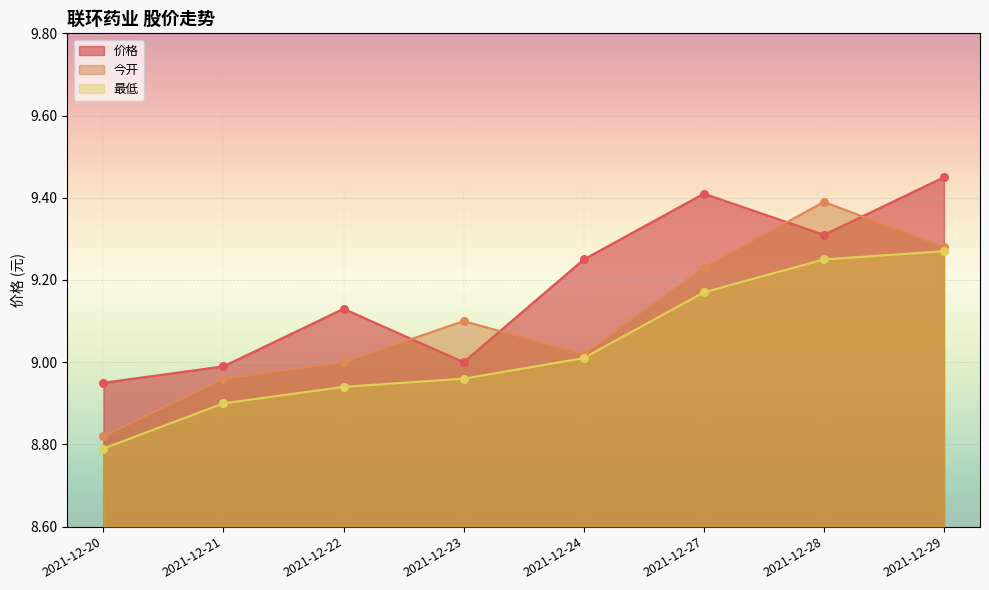

Which series contains the highest Y value?

价格